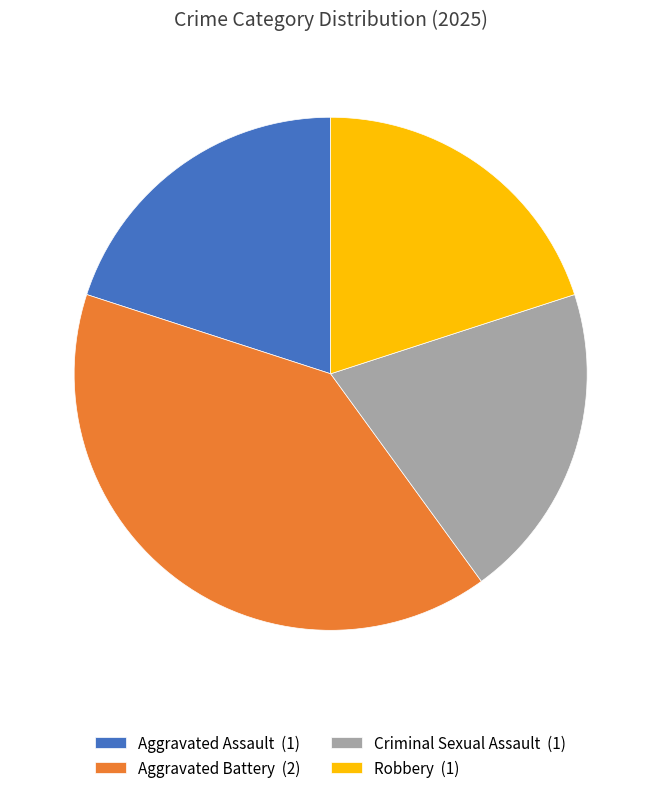

How many slices are in this pie chart?

4